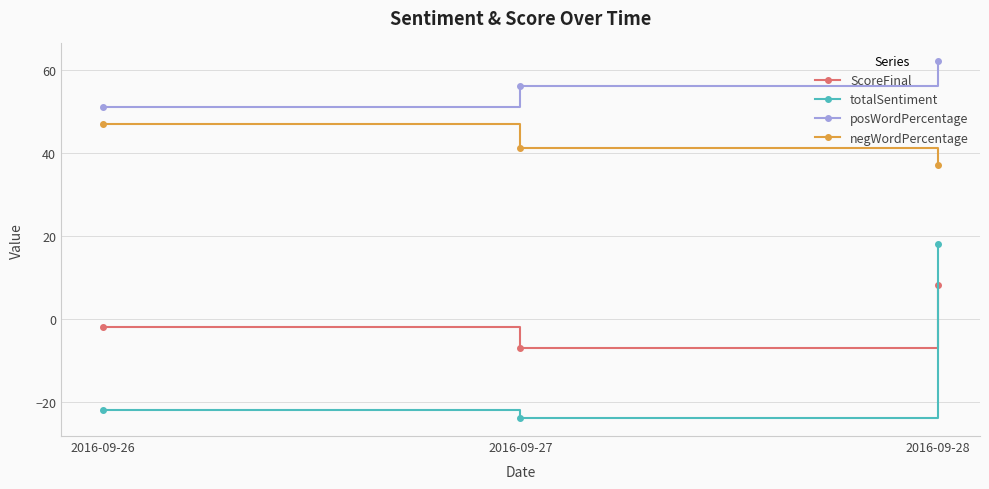

Which series has the widest spread of values?

totalSentiment